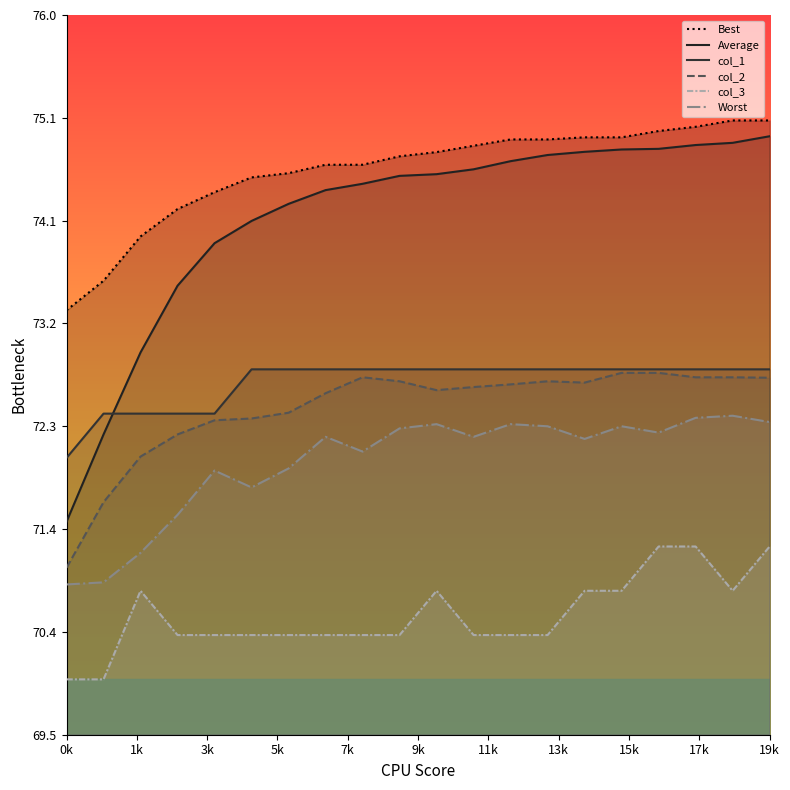

What is the label of the 2nd point from the left?

1k